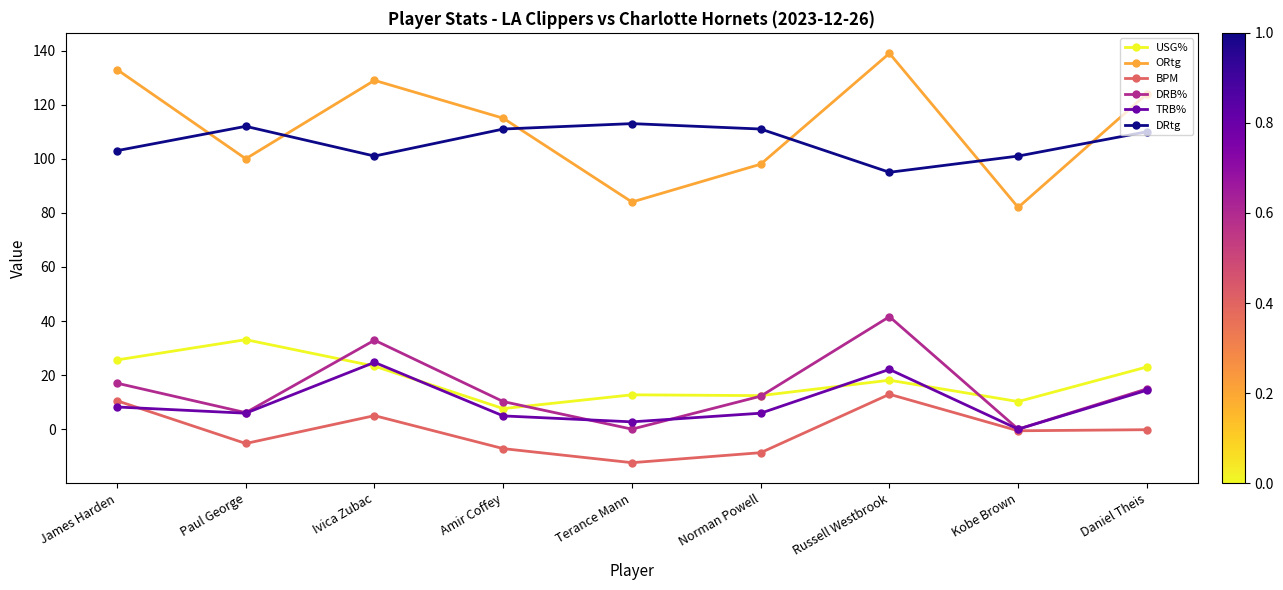

Which category has the lowest value across all series?

Terance Mann